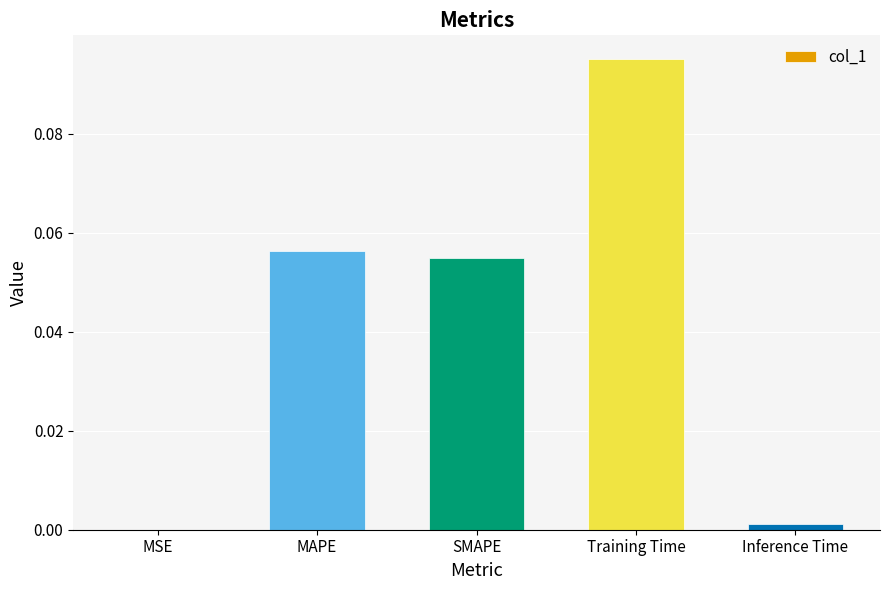

Between MAPE and Training Time, which is larger?

Training Time